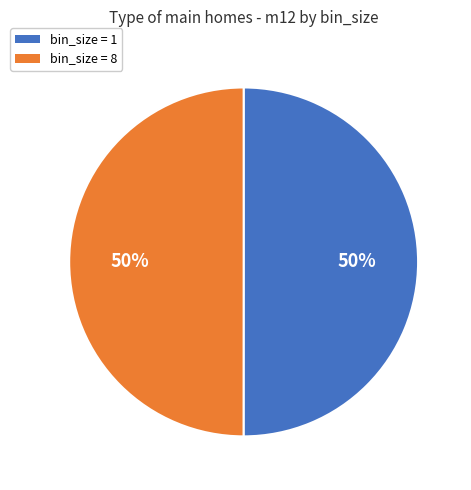

To the nearest percent, what percentage of the pie is bin_size = 1?

50%